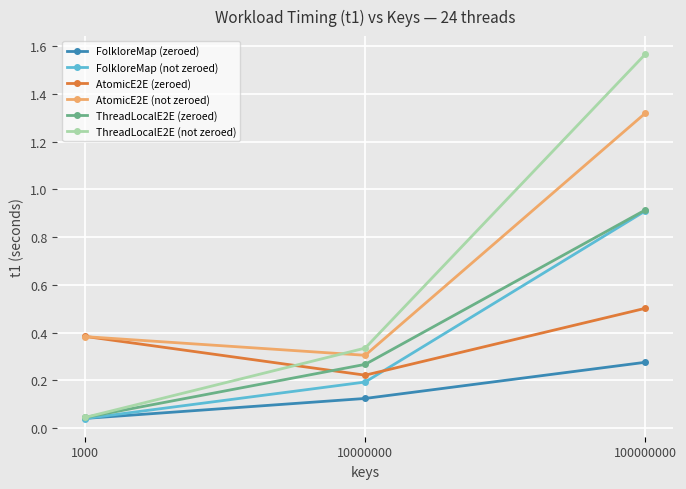

How many lines are shown in the chart?

6